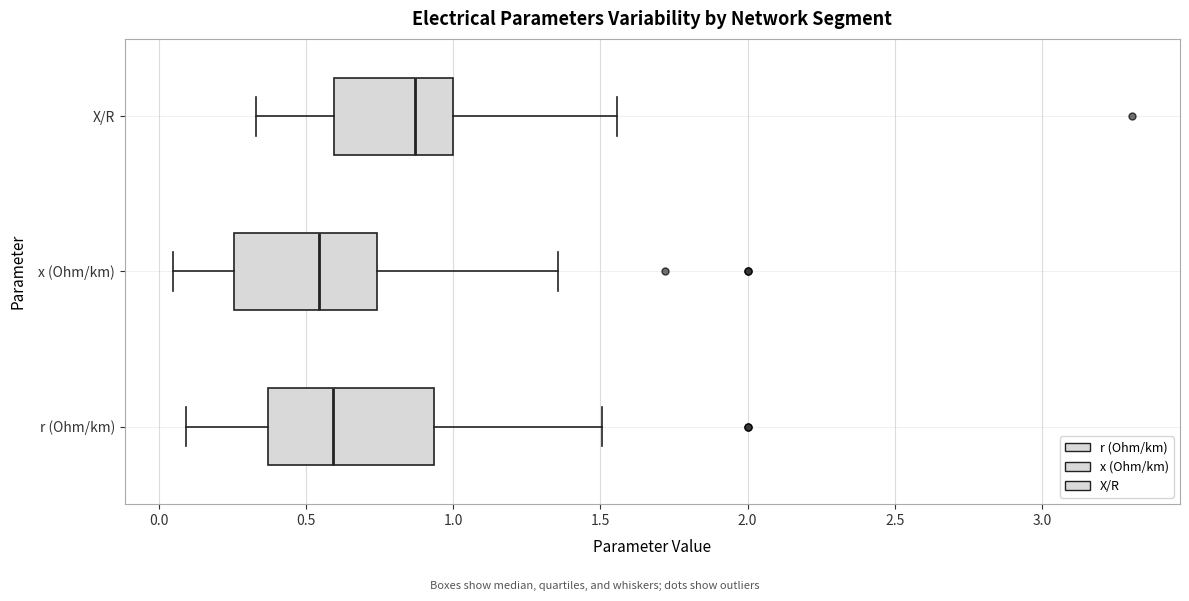

Which box is the widest, from its left edge to its right edge?

r (Ohm/km)